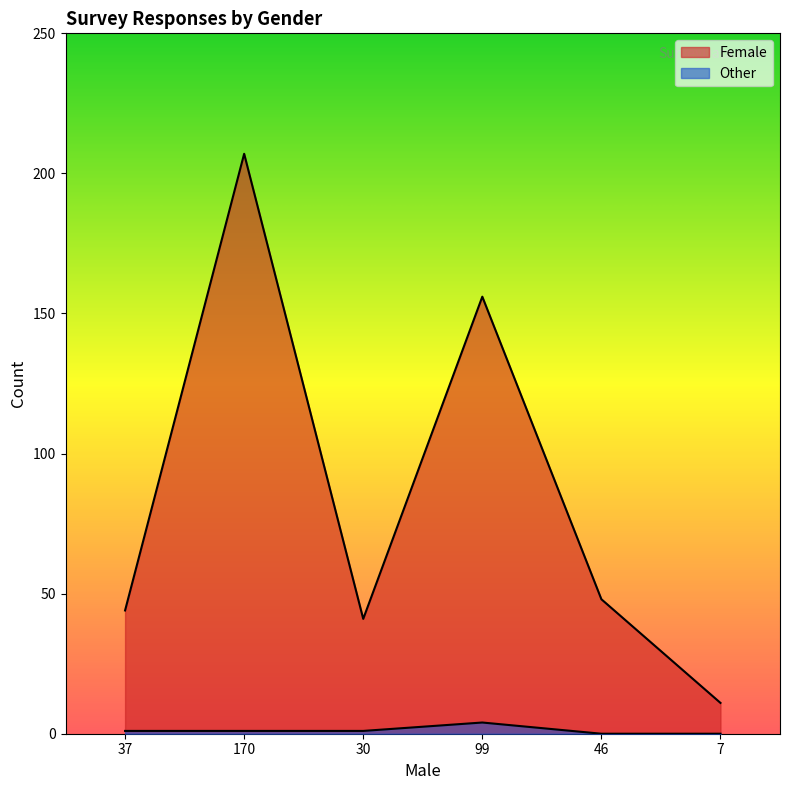

The value of Other at 99 is 4. True or false?

True